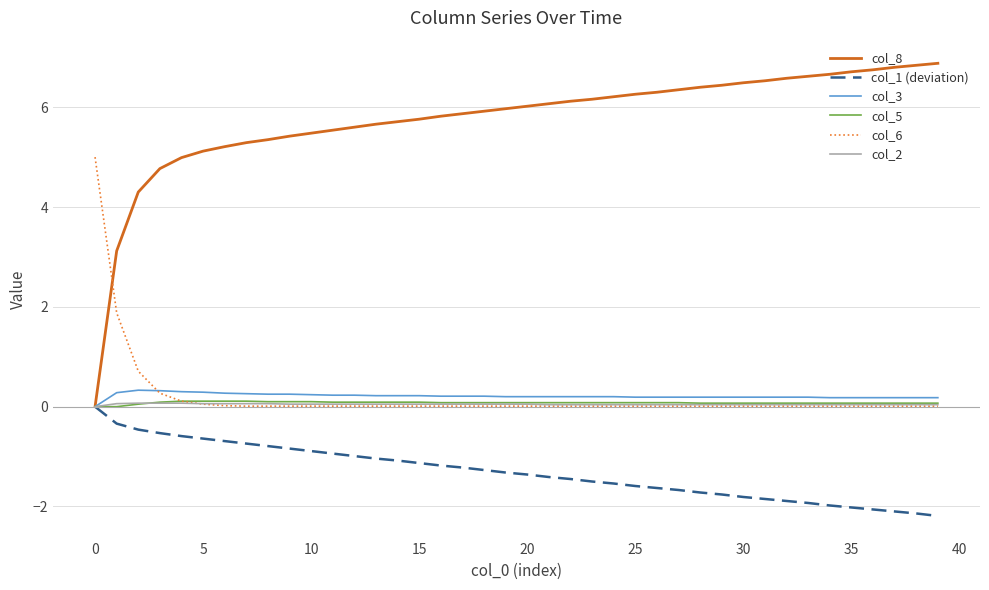

Which series has the widest spread of values?

col_8